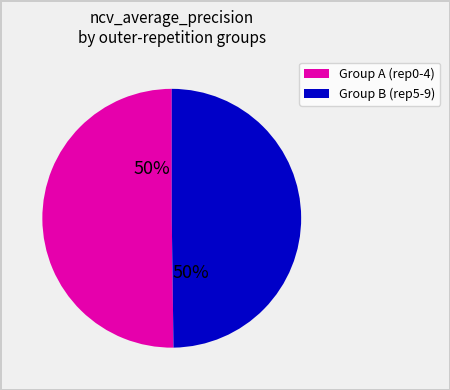

How many slices are in this pie chart?

2